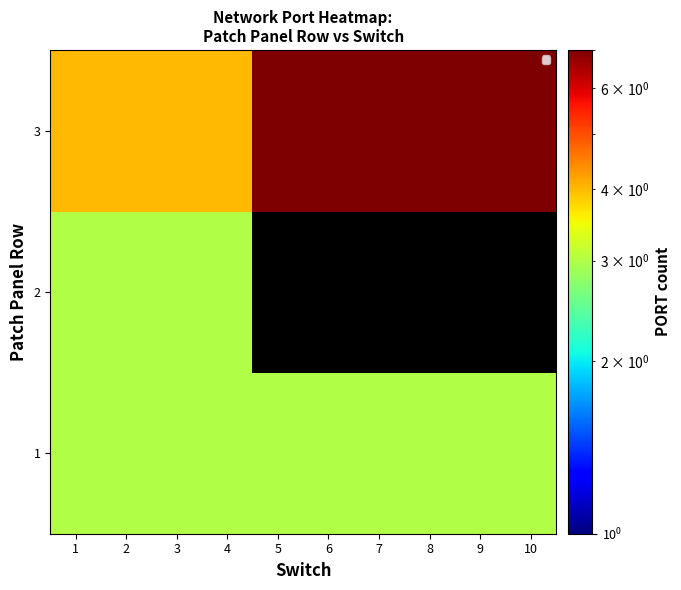

Which category has the highest value across all series?

5